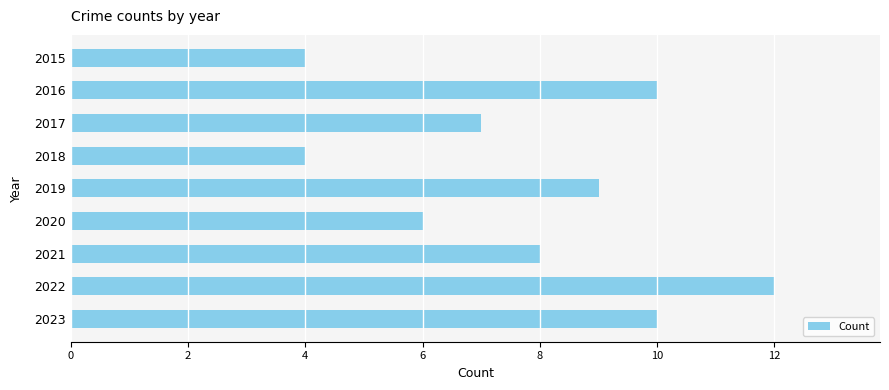

The value at 2015 is 4. True or false?

True